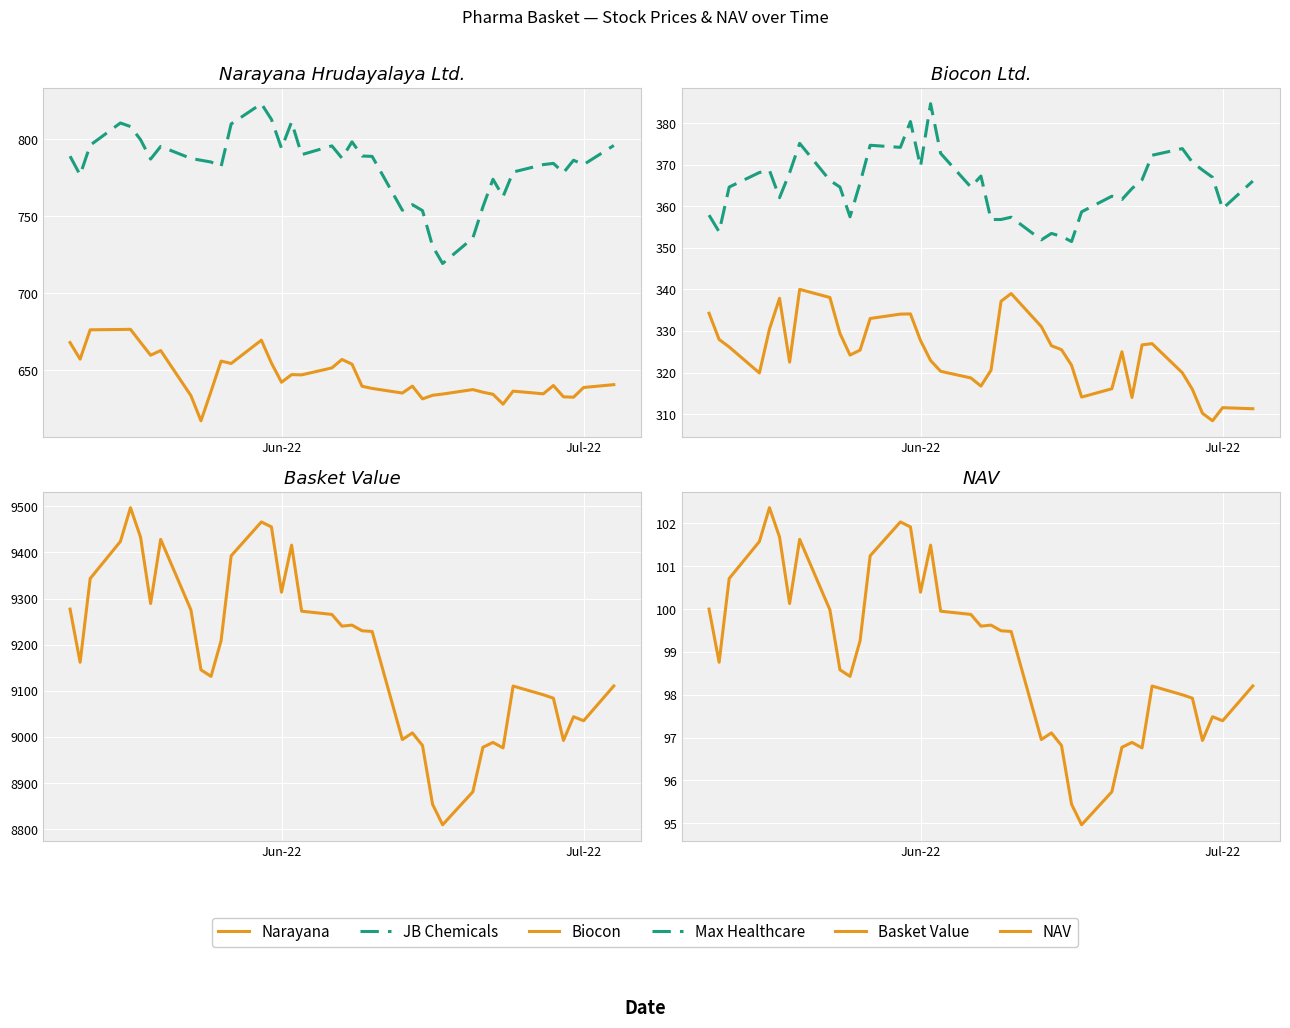

True or false: Basket Value and Biocon cross at least once.

False